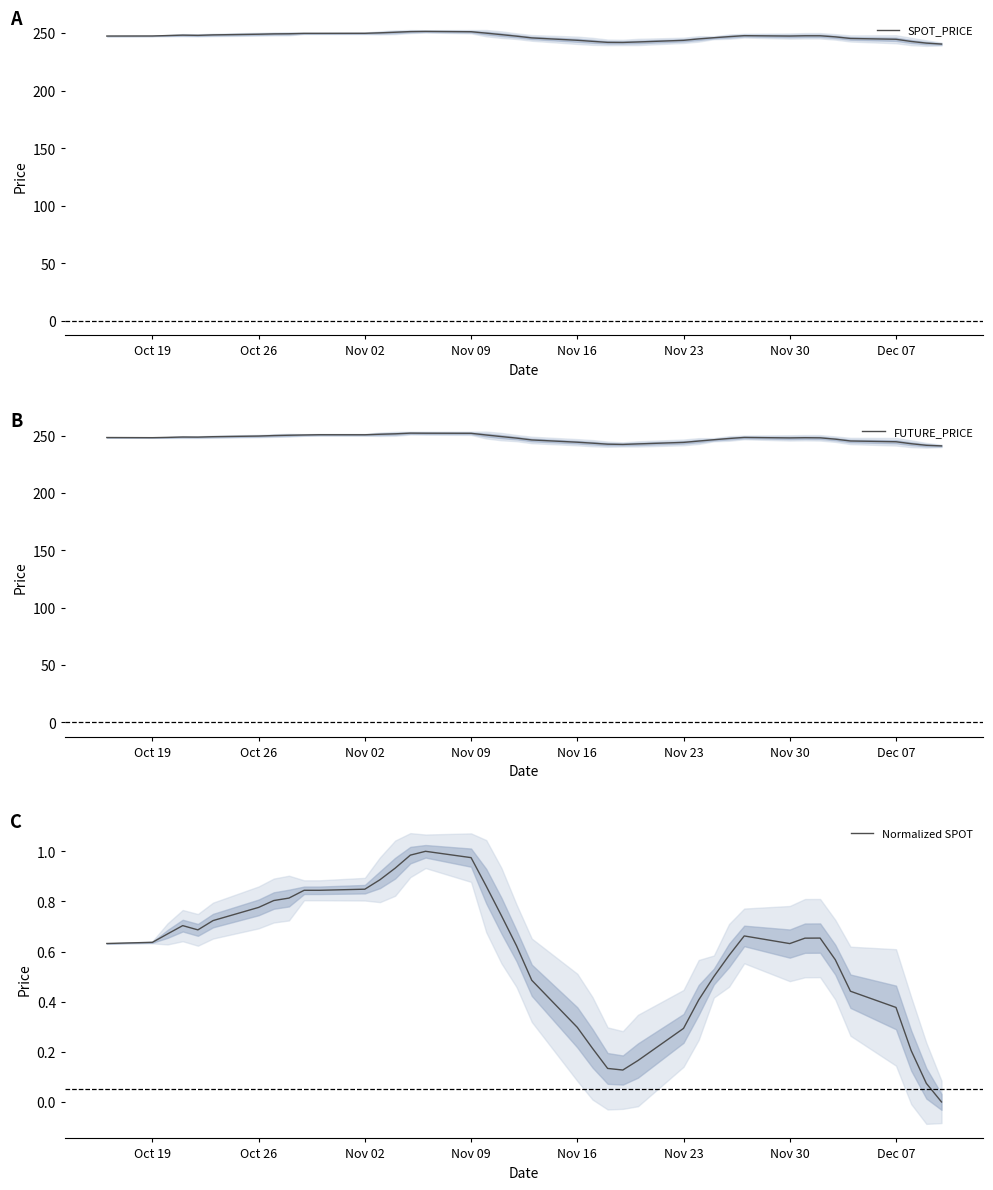

The value of SPOT_PRICE at Dec 07 is 244.6. True or false?

True